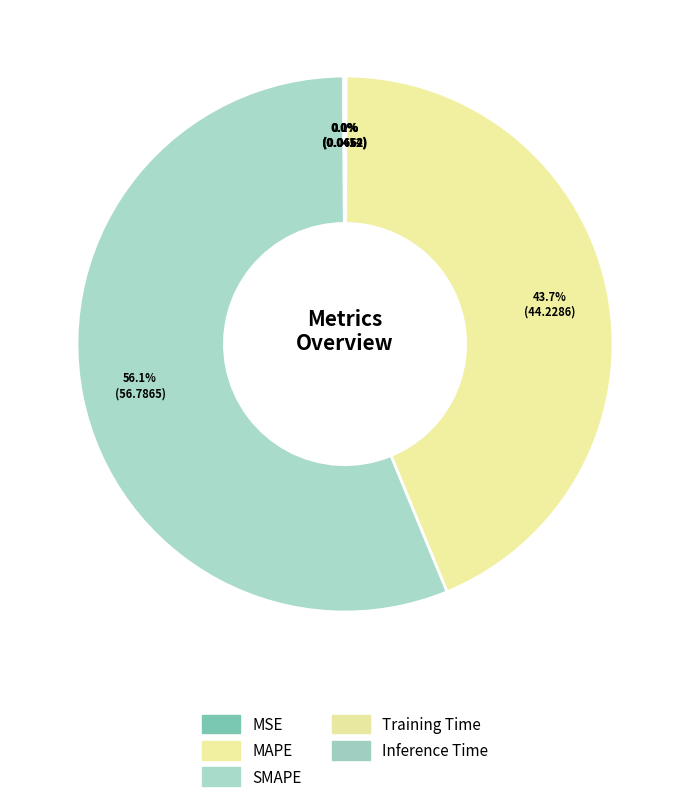

To the nearest percent, what portion does MAPE represent?

44%